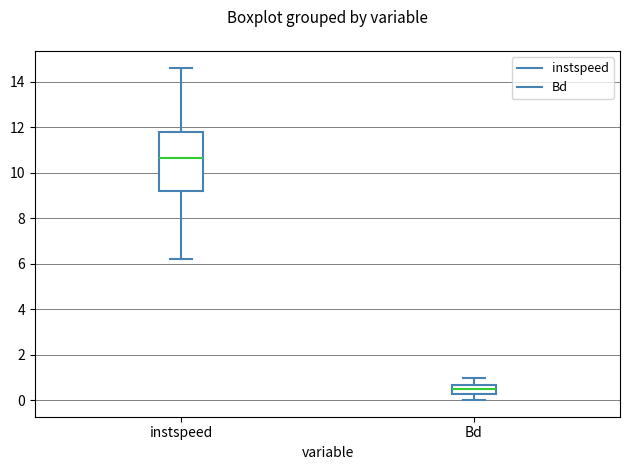

Reading left to right, read every box against the y-axis: the position of its median line, the range the box covers, and the ends of its whiskers. The values are not printed on the chart, so give them approximately, as read against the axis.

instspeed: median 10.6, box 9.2 to 11.8, whiskers 6.2 to 14.6
Bd: median 0.6 (inside the box), box 0.2 to 0.6, whiskers 0.0 to 1.0